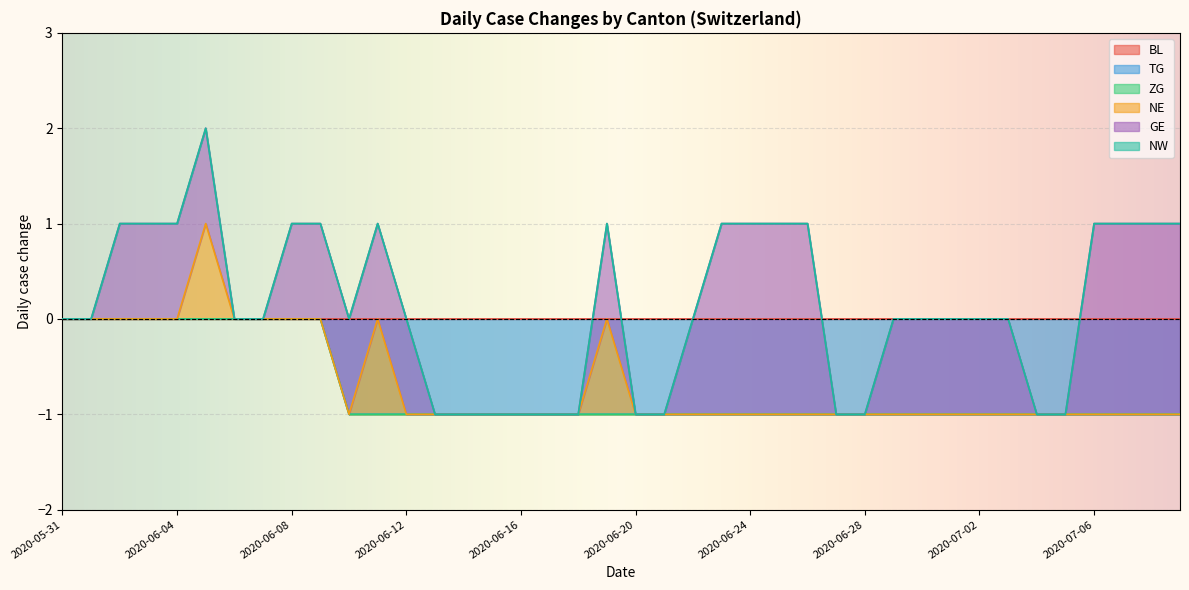

Count the TG values in the range 0 to 1.

40